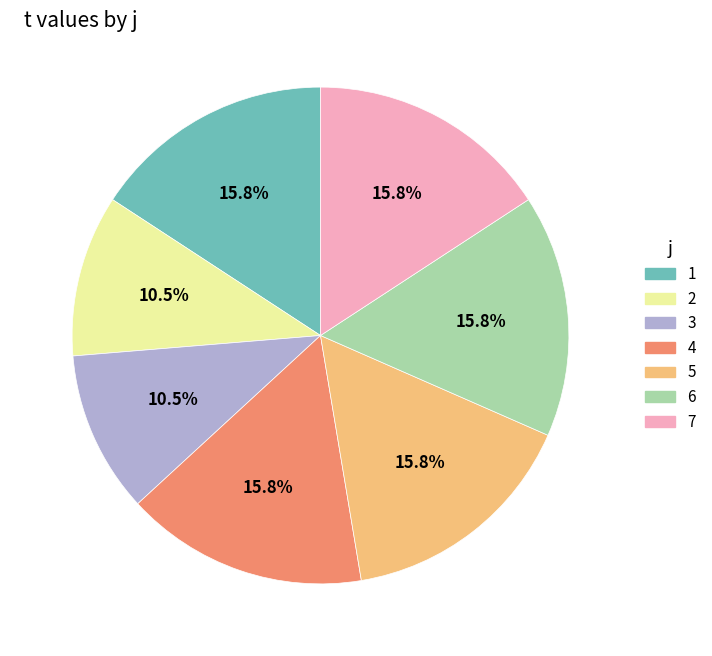

What is the ratio of the value at 3 to the value at 4?

0.7